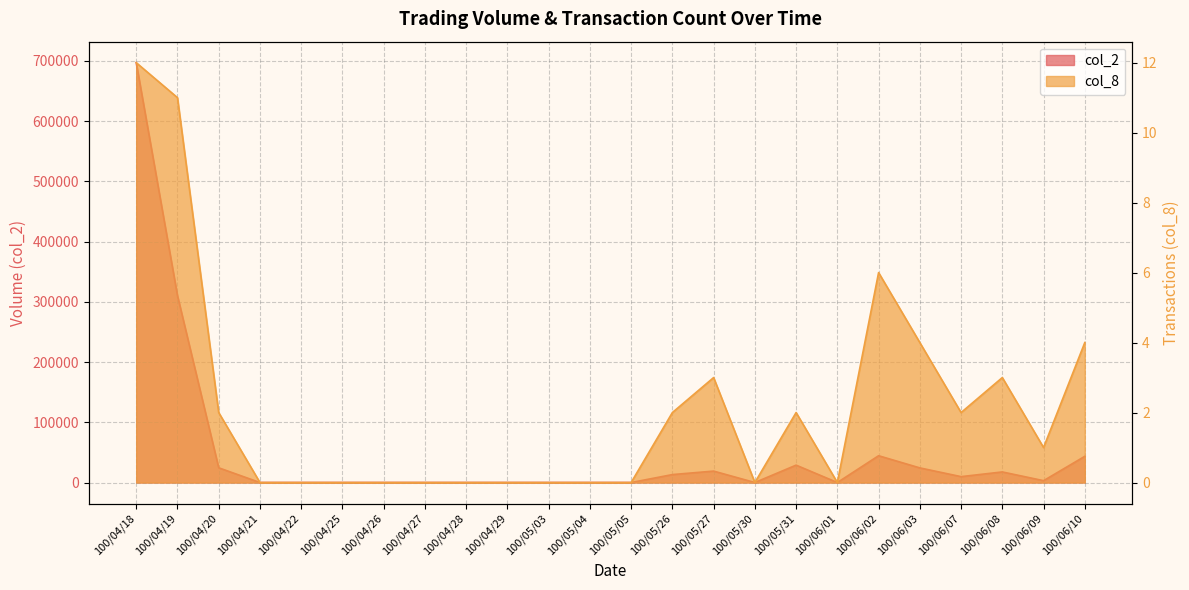

What is the label of the 21st point from the left?

100/06/07